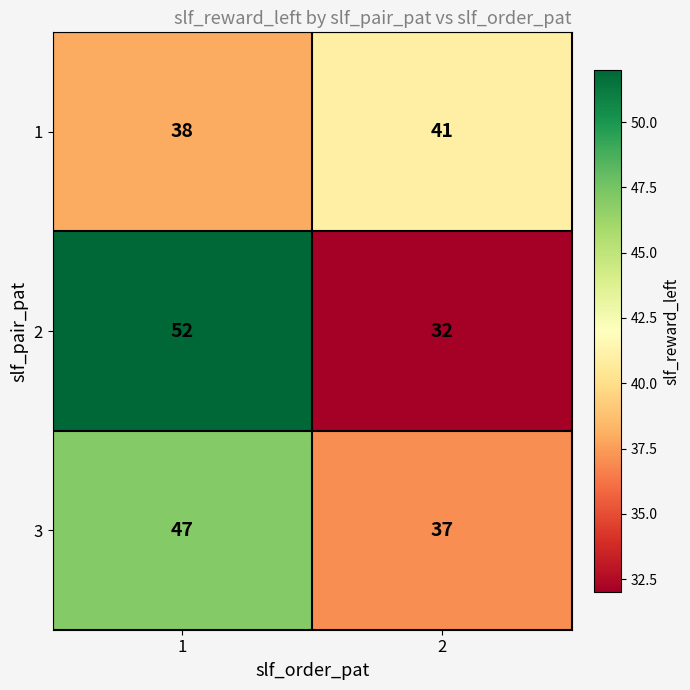

Rank the series by their maximum value, from lowest to highest.

1, 3, 2